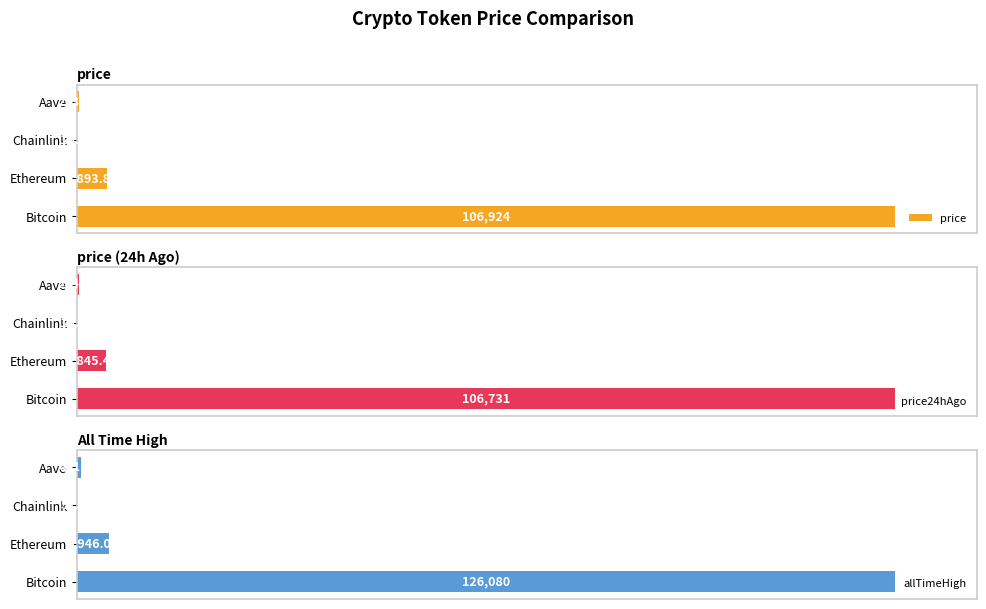

The value of price at Chainlink is 0.0. True or false?

True